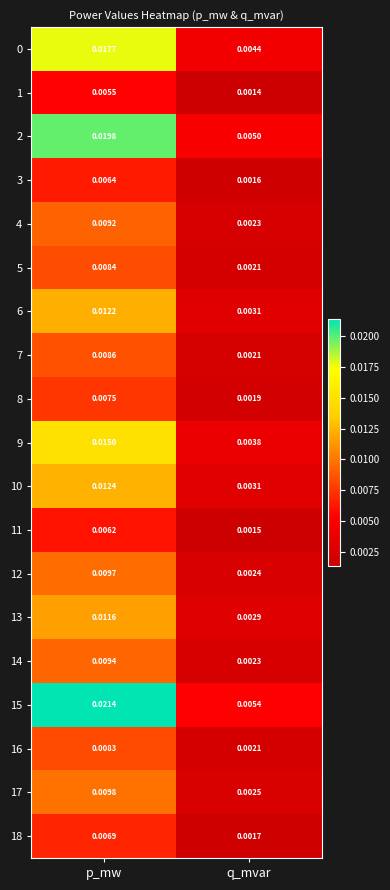

At which category does the chart reach its minimum across all series?

q_mvar